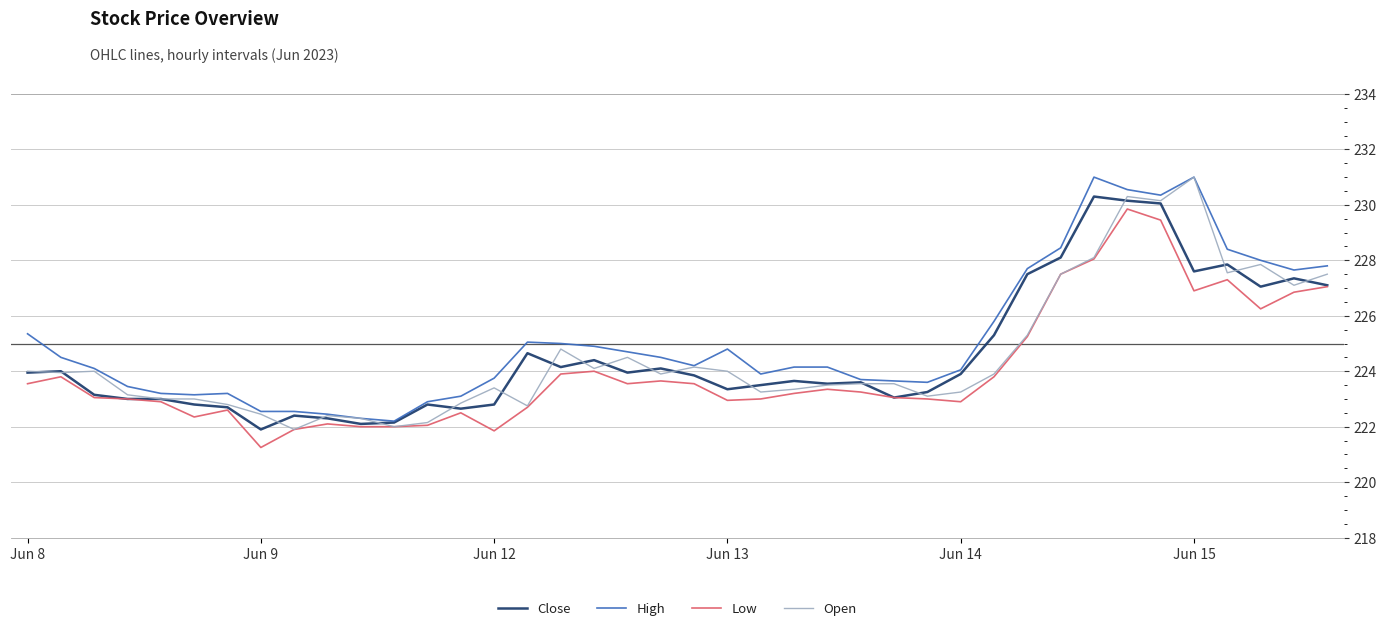

What is the lowest value of the Close series?

221.9